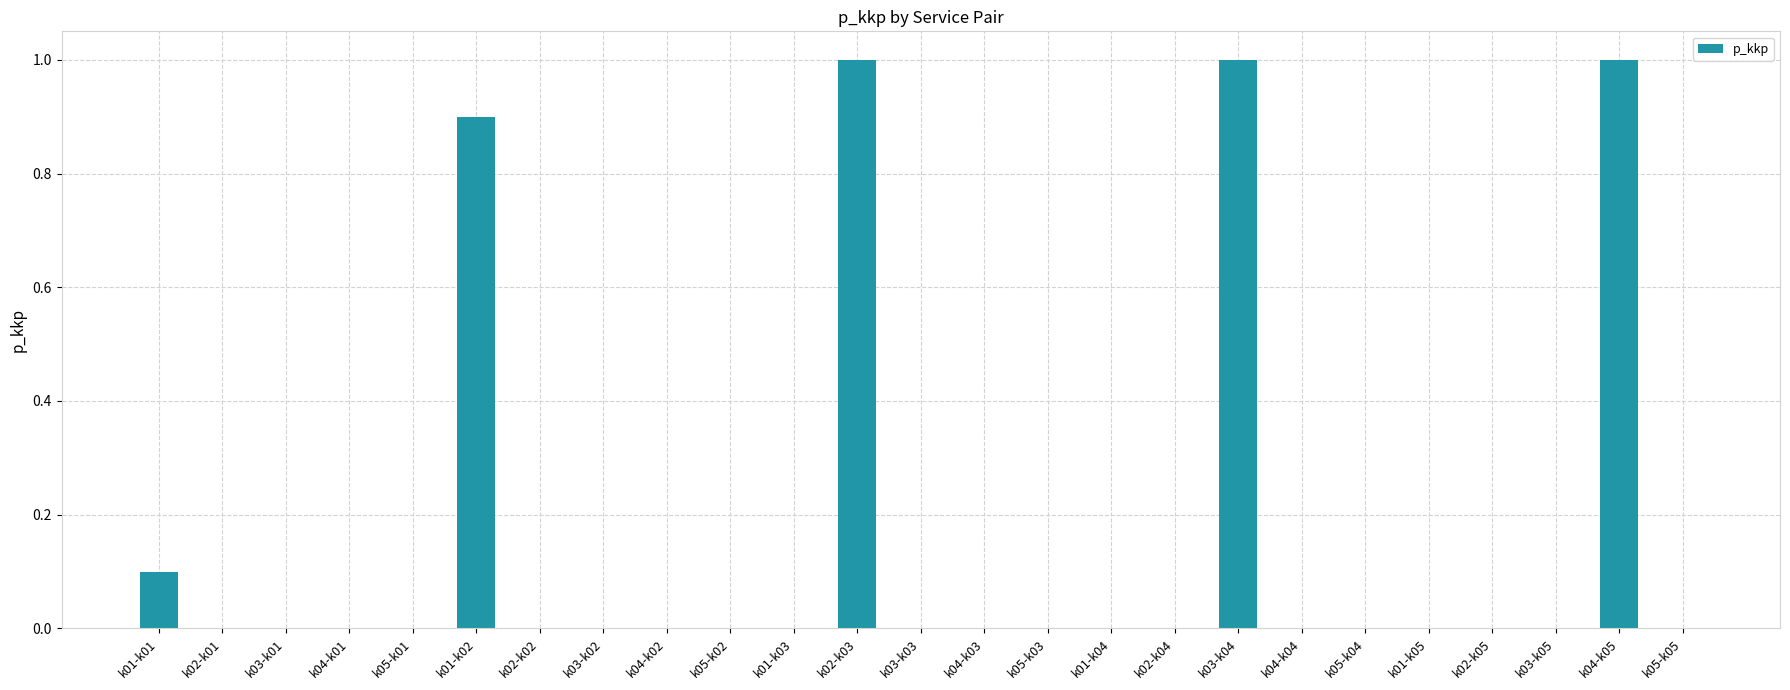

The chart shows a value of 0.3 at k04-k04. True or false?

False